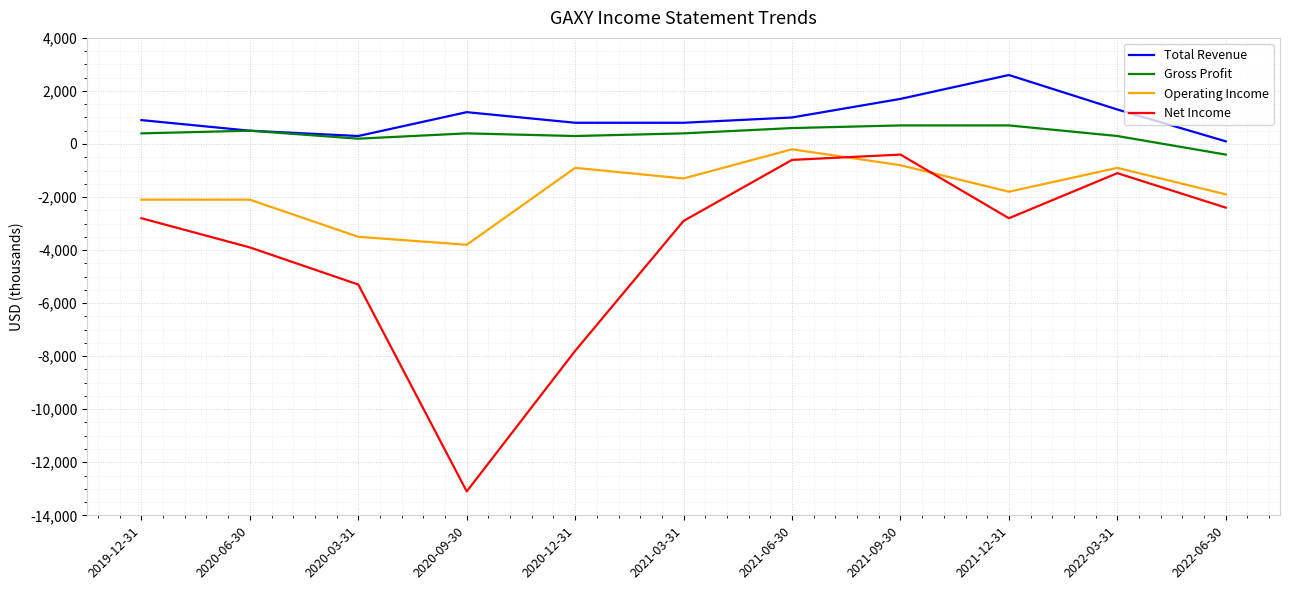

True or false: Net Income and Gross Profit intersect in this chart.

False